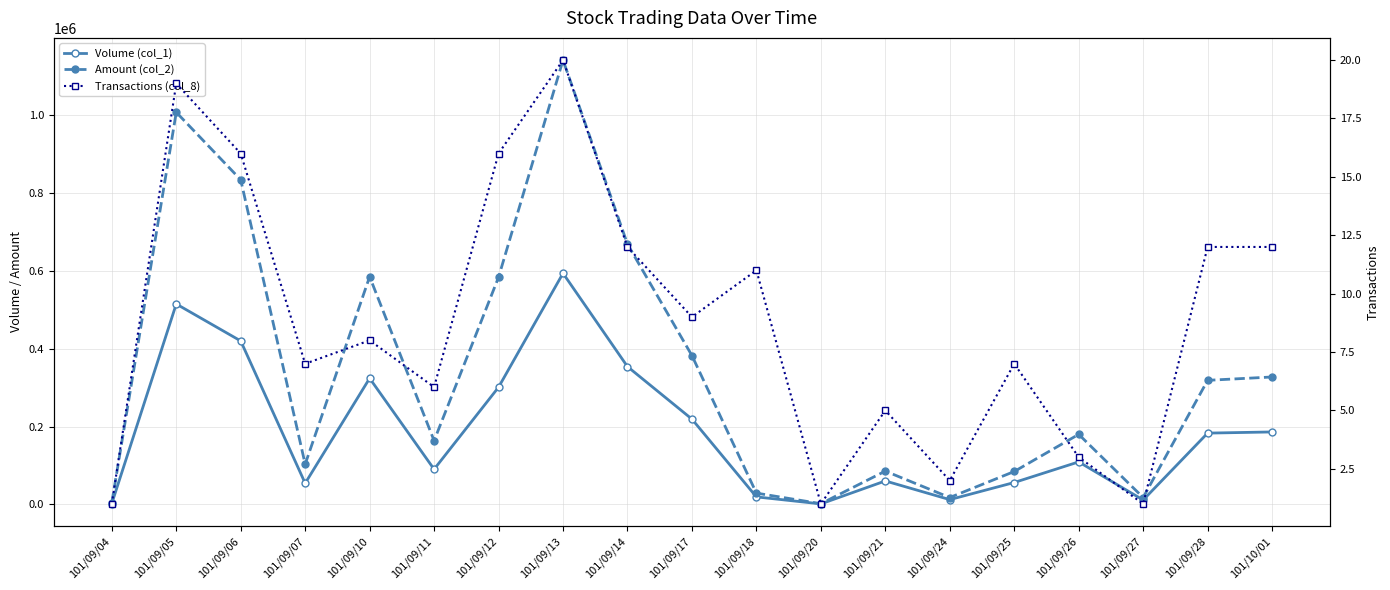

At which category does Transactions (col_8) reach its first local valley?

101/09/07